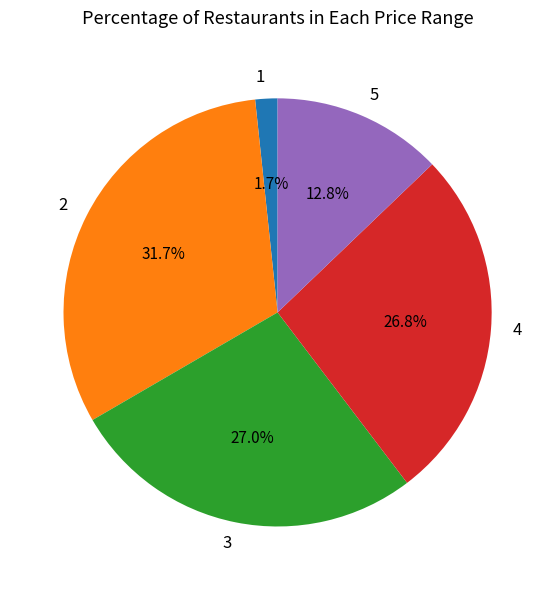

To the nearest percent, what is the difference between the largest and smallest slice percentages?

30%